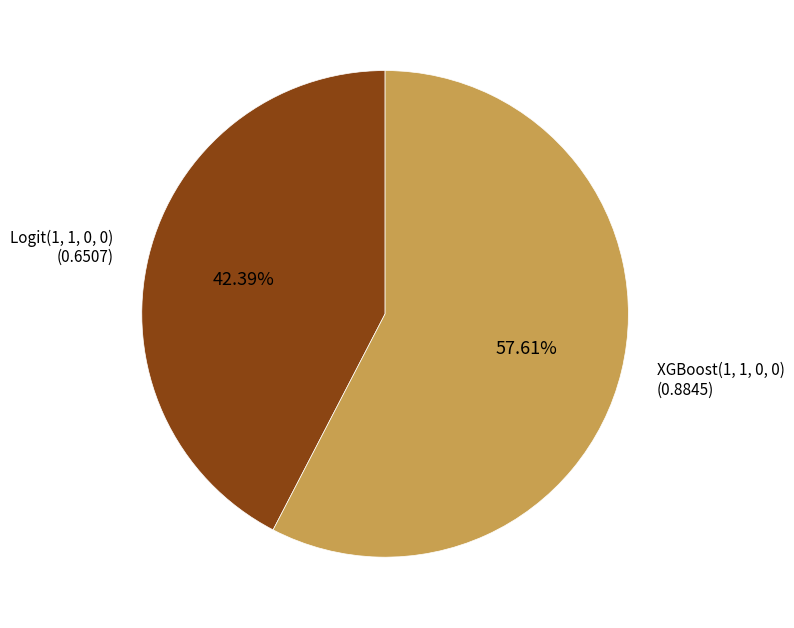

Is there a majority slice in this chart?

Yes